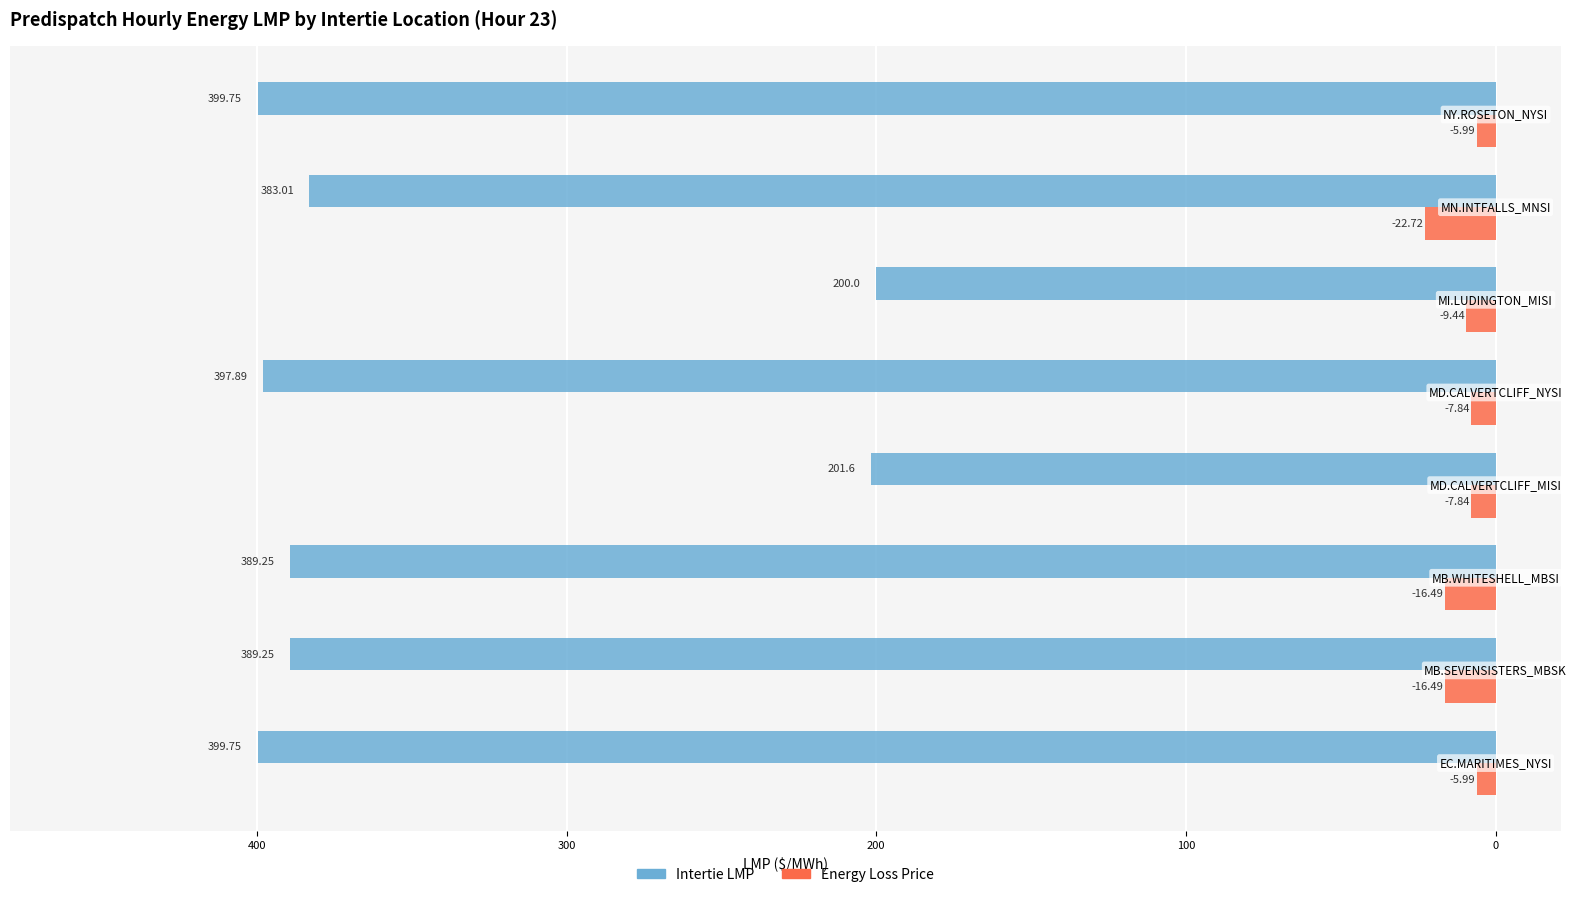

What are all the series names shown in the legend?

Intertie LMP, Energy Loss Price